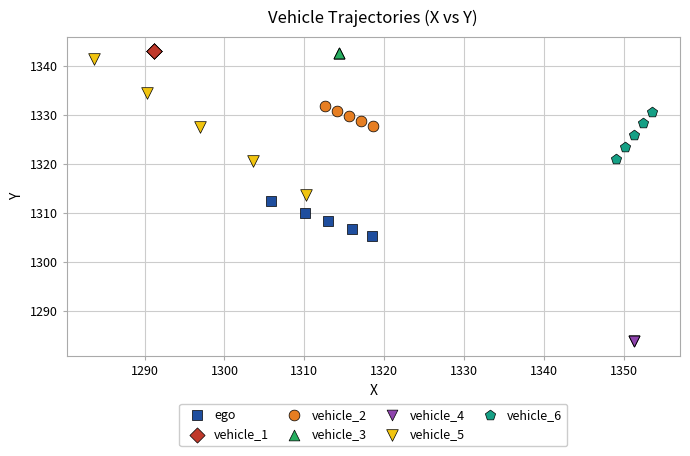

Which series reaches the minimum Y coordinate?

vehicle_4